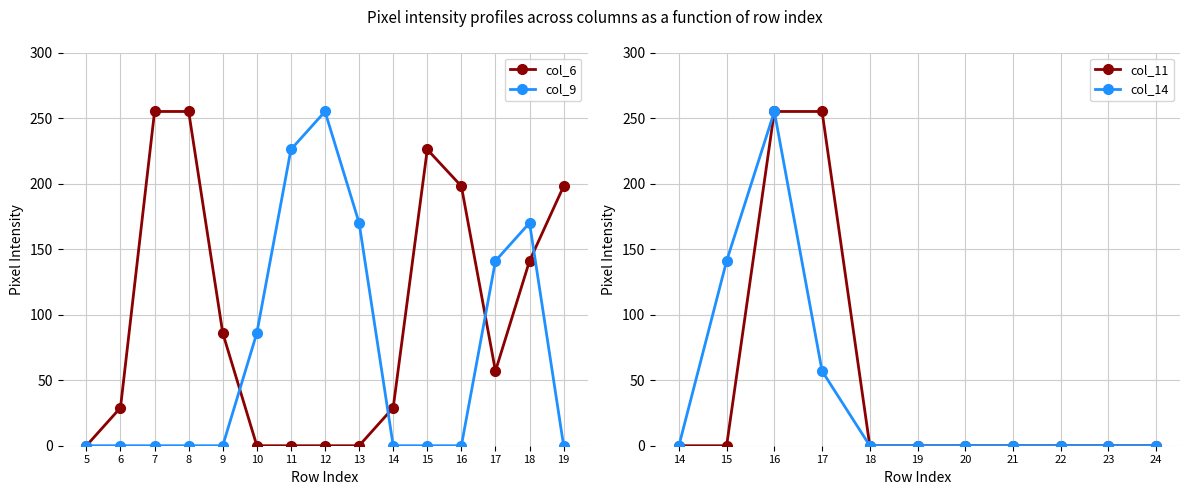

Which series has the largest range (max minus min)?

col_6